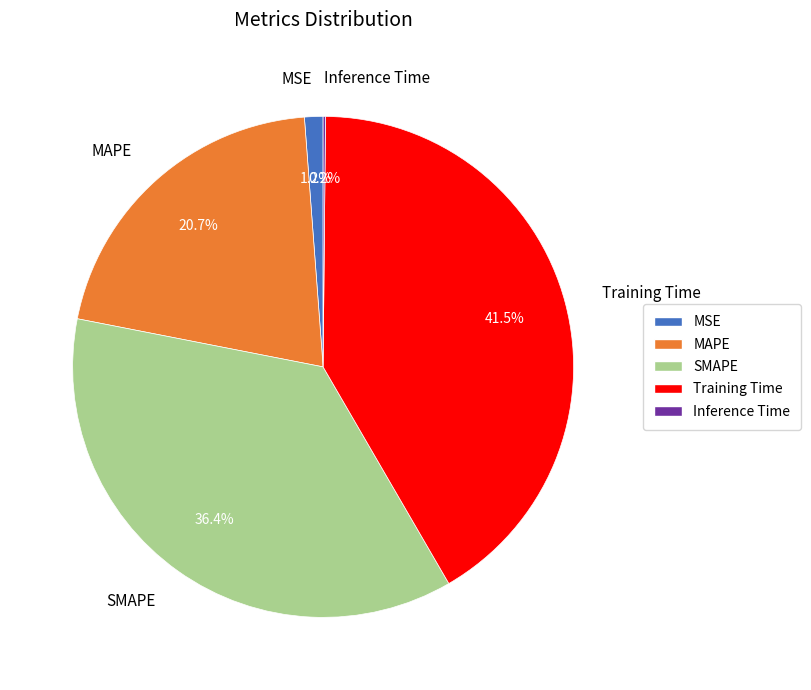

Which category has the biggest portion of the pie?

Training Time